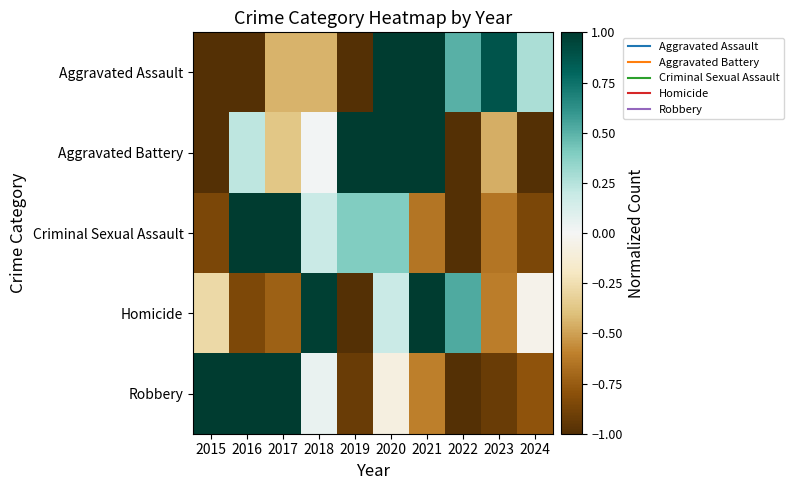

Which has a higher value, 2020 or 2022?

2020